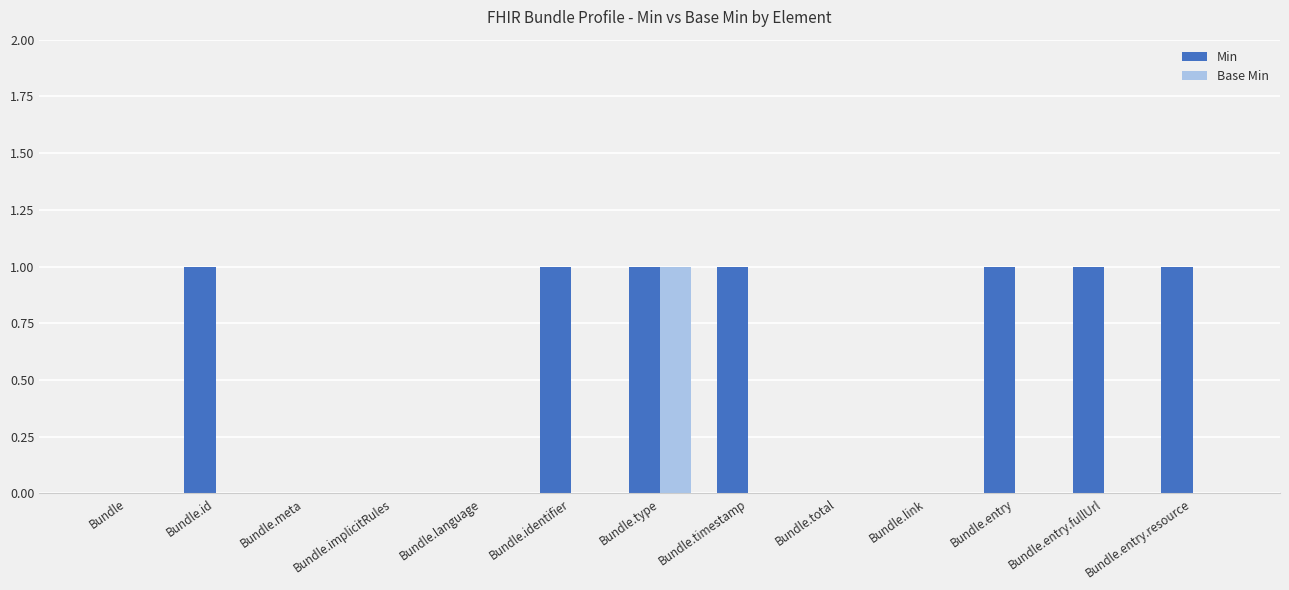

Which series has the largest total across all categories?

Min